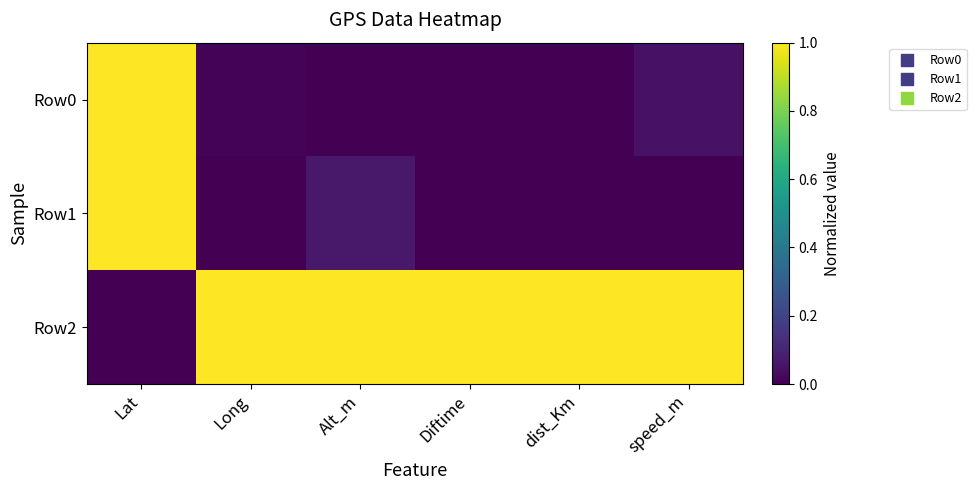

Which series has the widest spread of values?

Row1